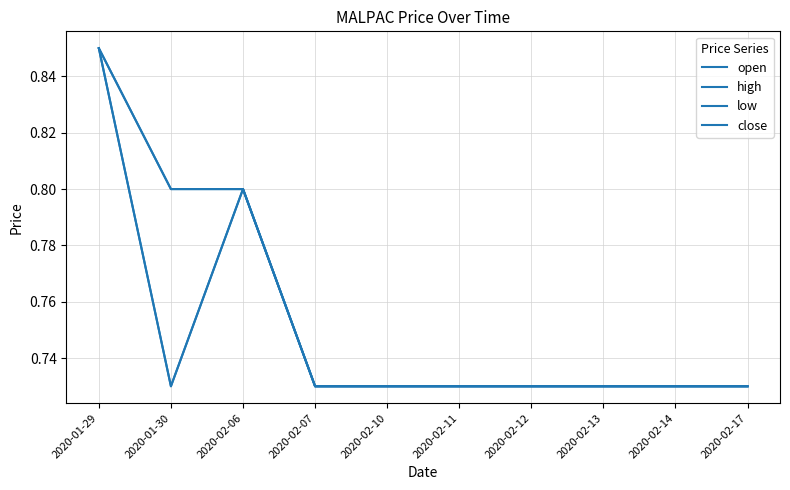

True or false: low and high intersect in this chart.

False